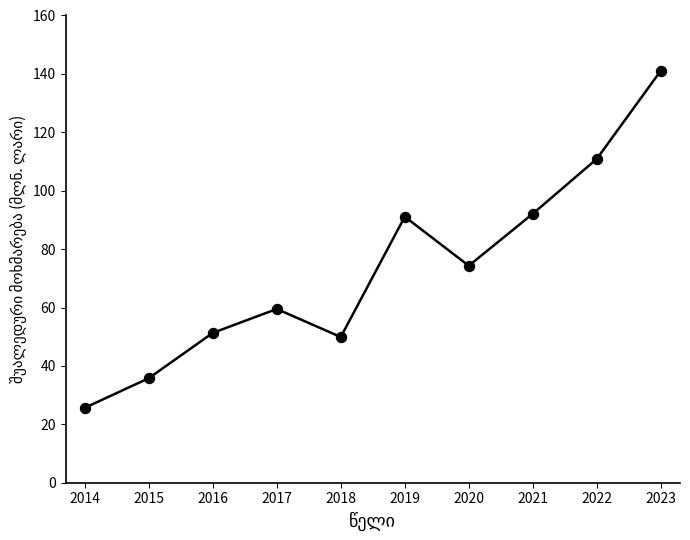

How many data points are less than 74?

5